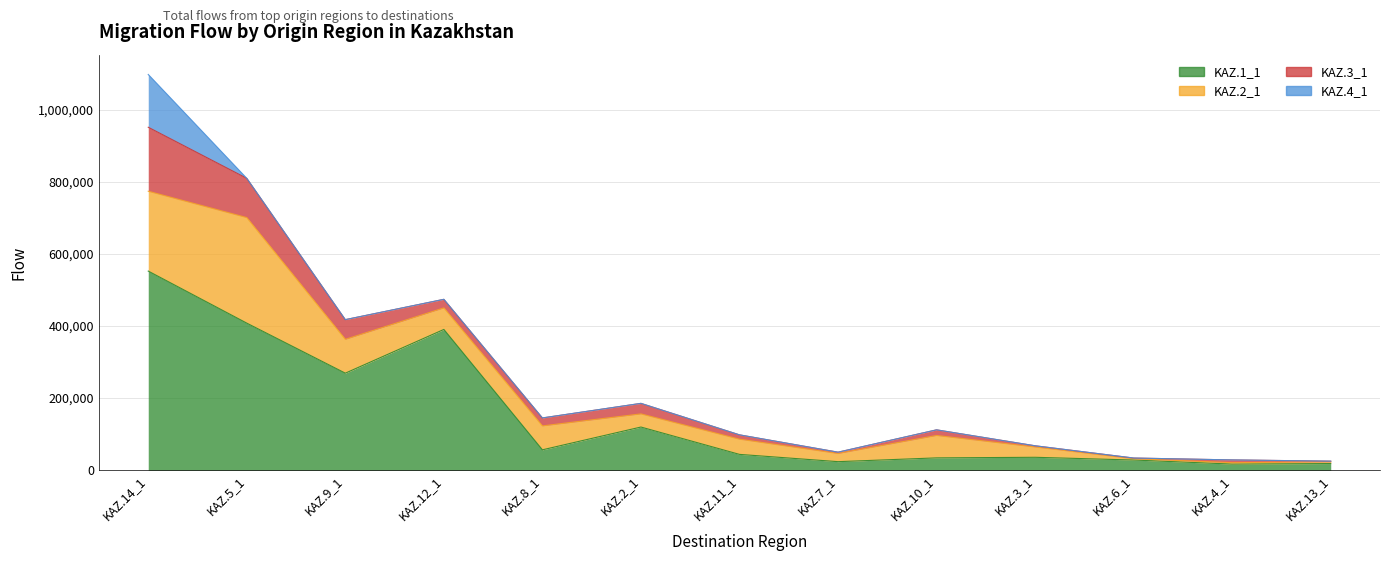

Reading right to left, extract all data points from this chart.

KAZ.1_1: KAZ.13_1=18442	KAZ.4_1=16970	KAZ.6_1=28243	KAZ.3_1=35808	KAZ.10_1=34182	KAZ.7_1=23687	KAZ.11_1=43886	KAZ.2_1=119698	KAZ.8_1=56516	KAZ.12_1=390281	KAZ.9_1=269037	KAZ.5_1=407754	KAZ.14_1=552075
KAZ.2_1: KAZ.13_1=4875	KAZ.4_1=3841	KAZ.6_1=3635	KAZ.3_1=28587	KAZ.10_1=62114	KAZ.7_1=22638	KAZ.11_1=42142	KAZ.2_1=36437	KAZ.8_1=66325	KAZ.12_1=59732	KAZ.9_1=93837	KAZ.5_1=292668	KAZ.14_1=221362
KAZ.3_1: KAZ.13_1=1803	KAZ.4_1=7745	KAZ.6_1=1877	KAZ.3_1=3328	KAZ.10_1=15608	KAZ.7_1=3660	KAZ.11_1=11997	KAZ.2_1=29173	KAZ.8_1=22076	KAZ.12_1=23768	KAZ.9_1=54558	KAZ.5_1=108820	KAZ.14_1=177436
KAZ.4_1: KAZ.13_1=0	KAZ.4_1=0	KAZ.6_1=0	KAZ.3_1=0	KAZ.10_1=0	KAZ.7_1=0	KAZ.11_1=0	KAZ.2_1=0	KAZ.8_1=0	KAZ.12_1=0	KAZ.9_1=0	KAZ.5_1=0	KAZ.14_1=146347